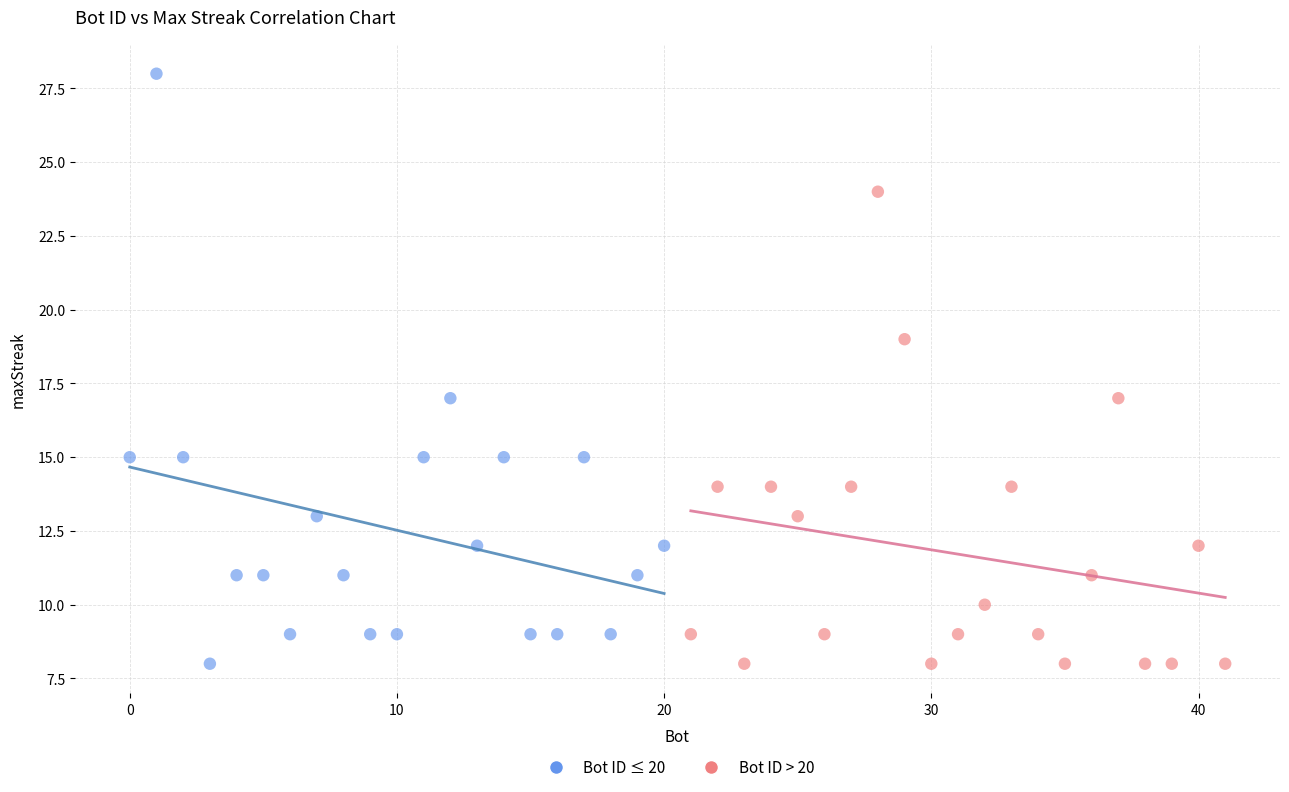

Which series has the widest spread of Y values?

Bot ID ≤ 20